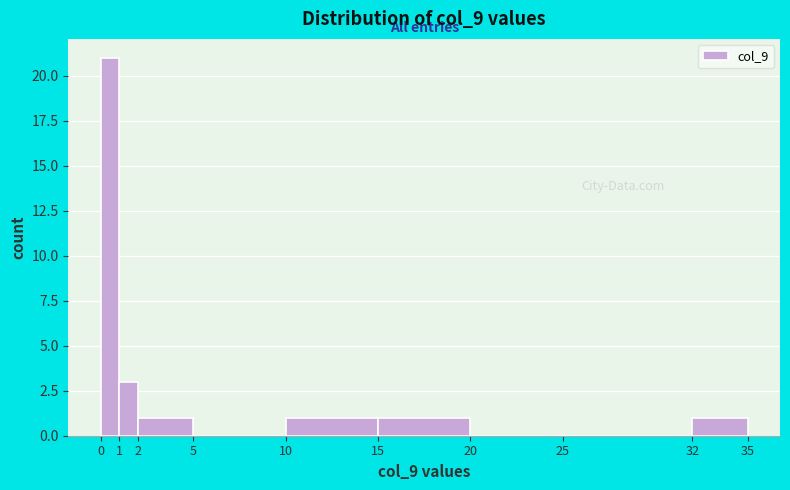

Reading left to right, list every bar in this chart as the range it spans on the x-axis followed by its height. The values are not printed on the chart, so give them approximately, as read against the axis.

0 to 1: 21
1 to 2: 3
2 to 5: 1
5 to 10: 0
10 to 15: 1
15 to 20: 1
20 to 25: 0
25 to 32: 0
32 to 35: 1